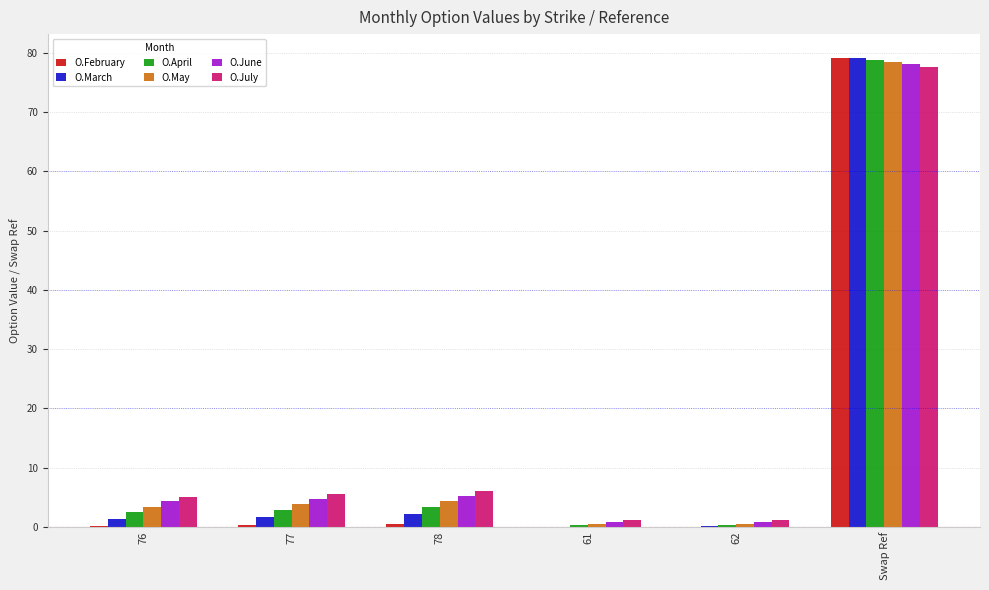

At which category is the sum across all series the highest?

Swap Ref